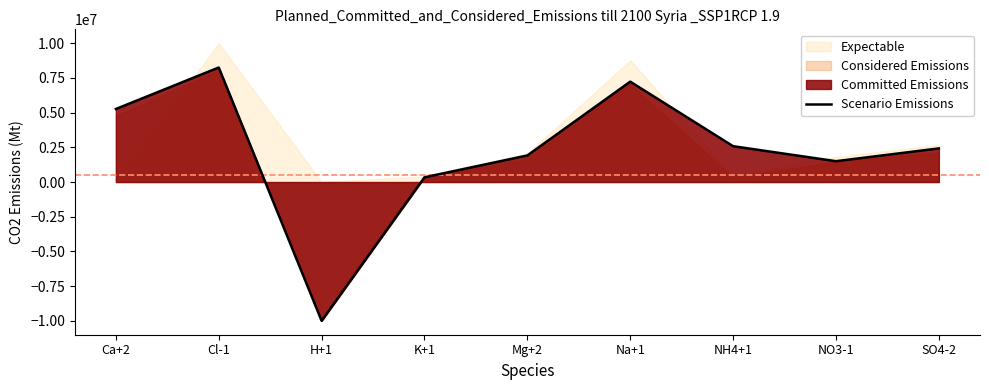

What is the average value?

2167097.5